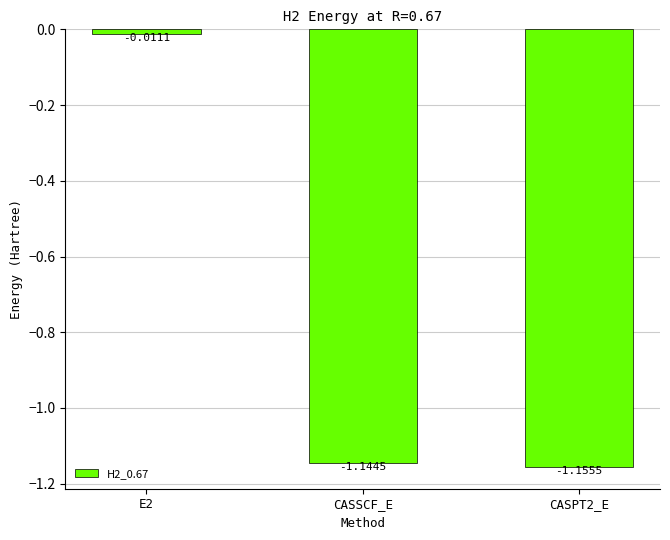

What is the label of the 2nd bar from the left?

CASSCF_E